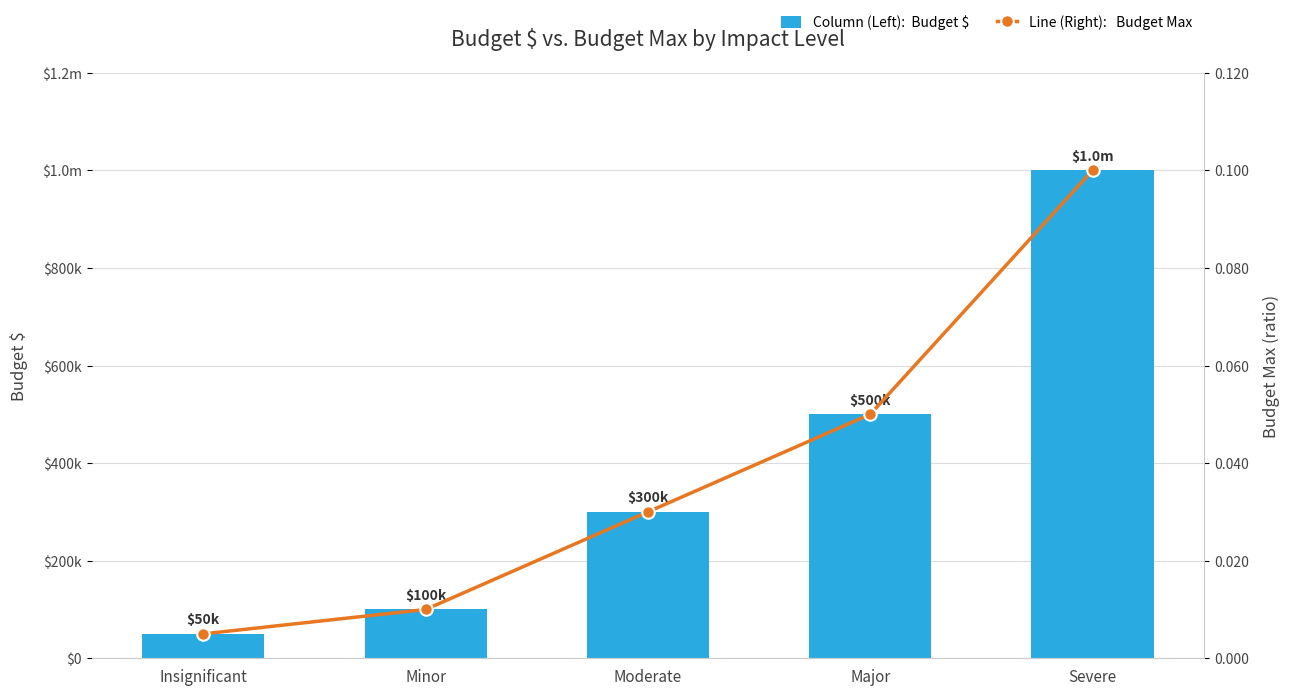

What is the difference between the maximum and minimum values in the Budget Max series?

0.1